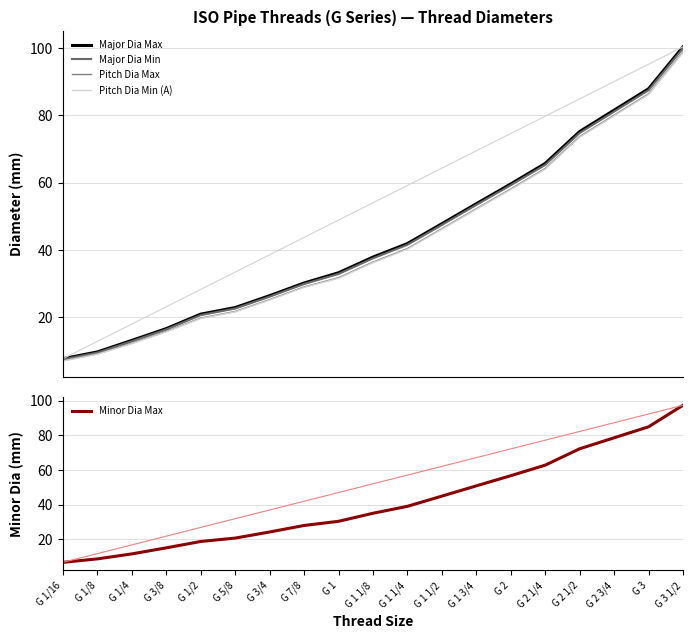

Rank the series by their maximum value, from highest to lowest.

Major Dia Max, Major Dia Min, Pitch Dia Max, Pitch Dia Min (A), Minor Dia Max